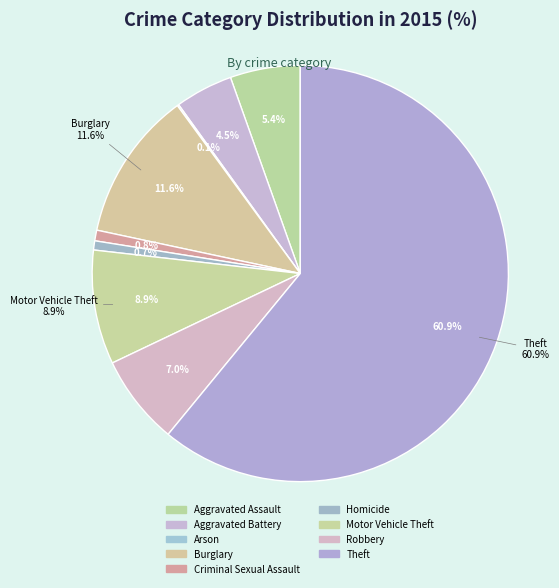

What is the largest slice in the pie chart?

Theft